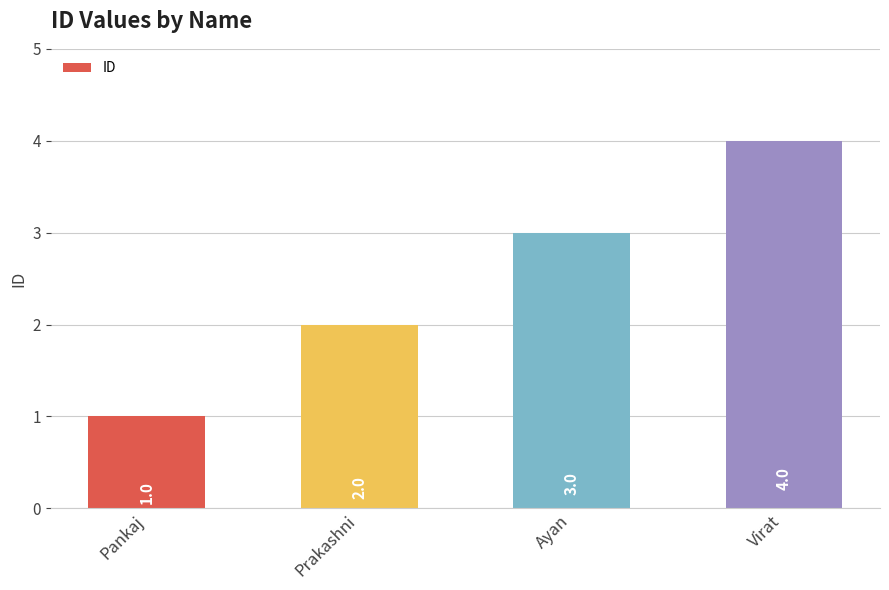

List the labels in order of value, smallest first.

Pankaj, Prakashni, Ayan, Virat